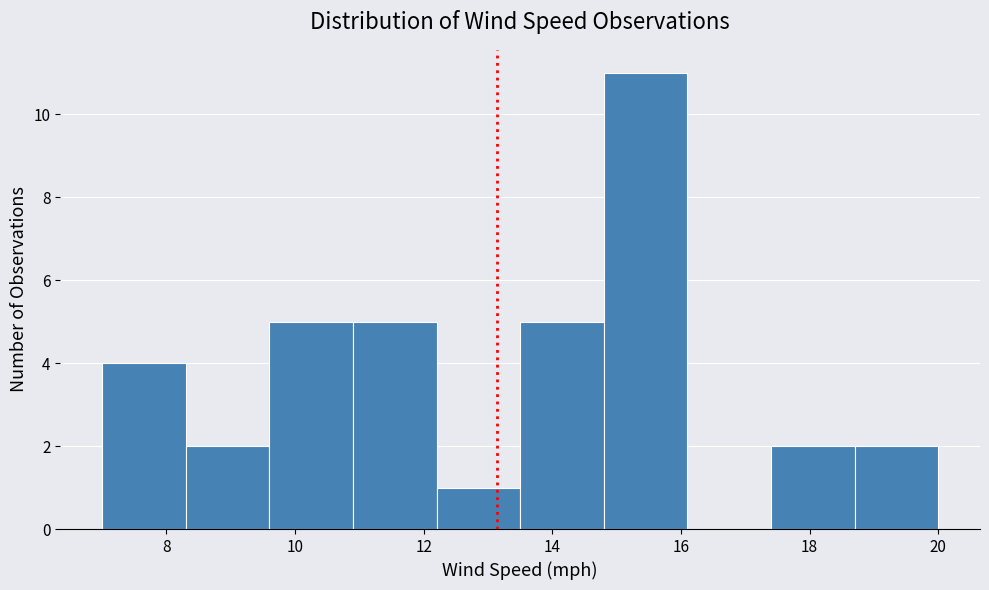

Reading left to right, transcribe this chart: for each bar, give the range it covers on the x-axis and its height. Neither the bar edges nor the heights are printed on the chart, so give them approximately, as read against the axes.

7.0 to 8.3: 4
8.3 to 9.6: 2
9.6 to 10.9: 5
10.9 to 12.2: 5
12.2 to 13.5: 1
13.5 to 14.8: 5
14.8 to 16.1: 11
16.1 to 17.4: 0
17.4 to 18.7: 2
18.7 to 20.0: 2